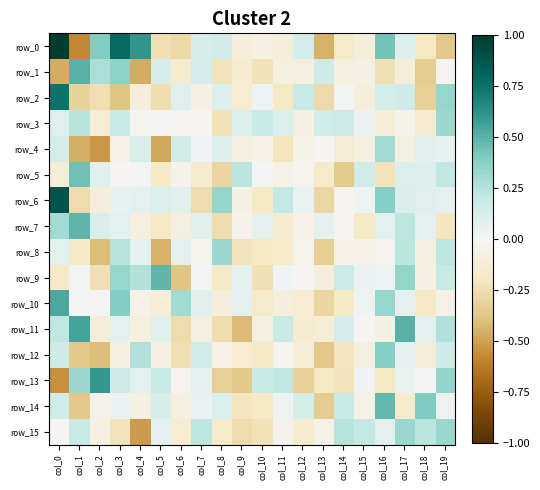

Between col_10 and col_6, which is larger?

col_10